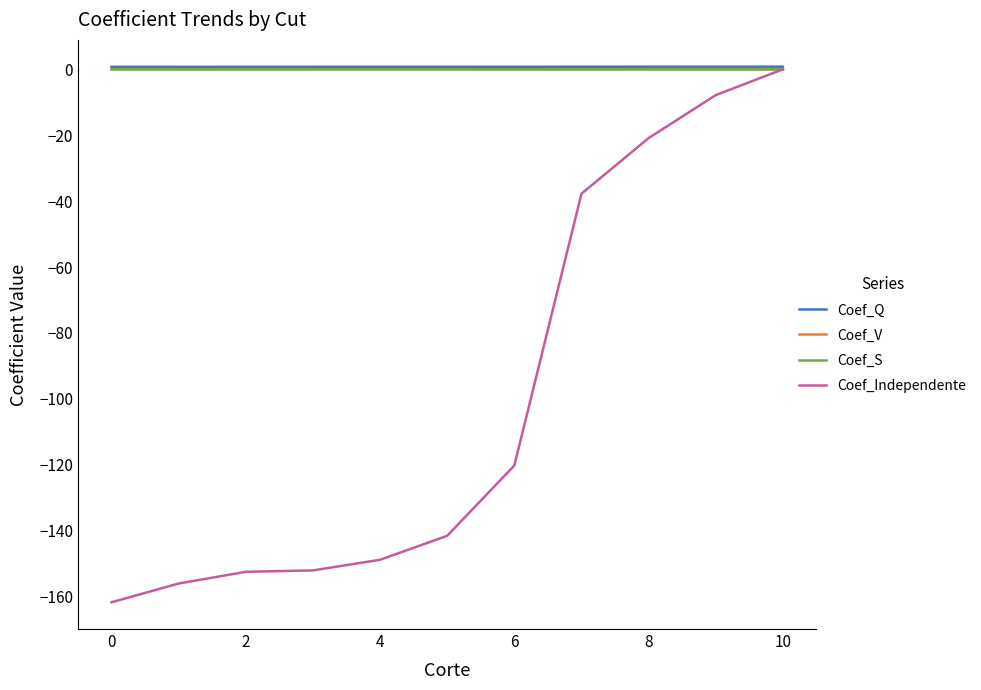

Which series has the largest range (max minus min)?

Coef_Independente